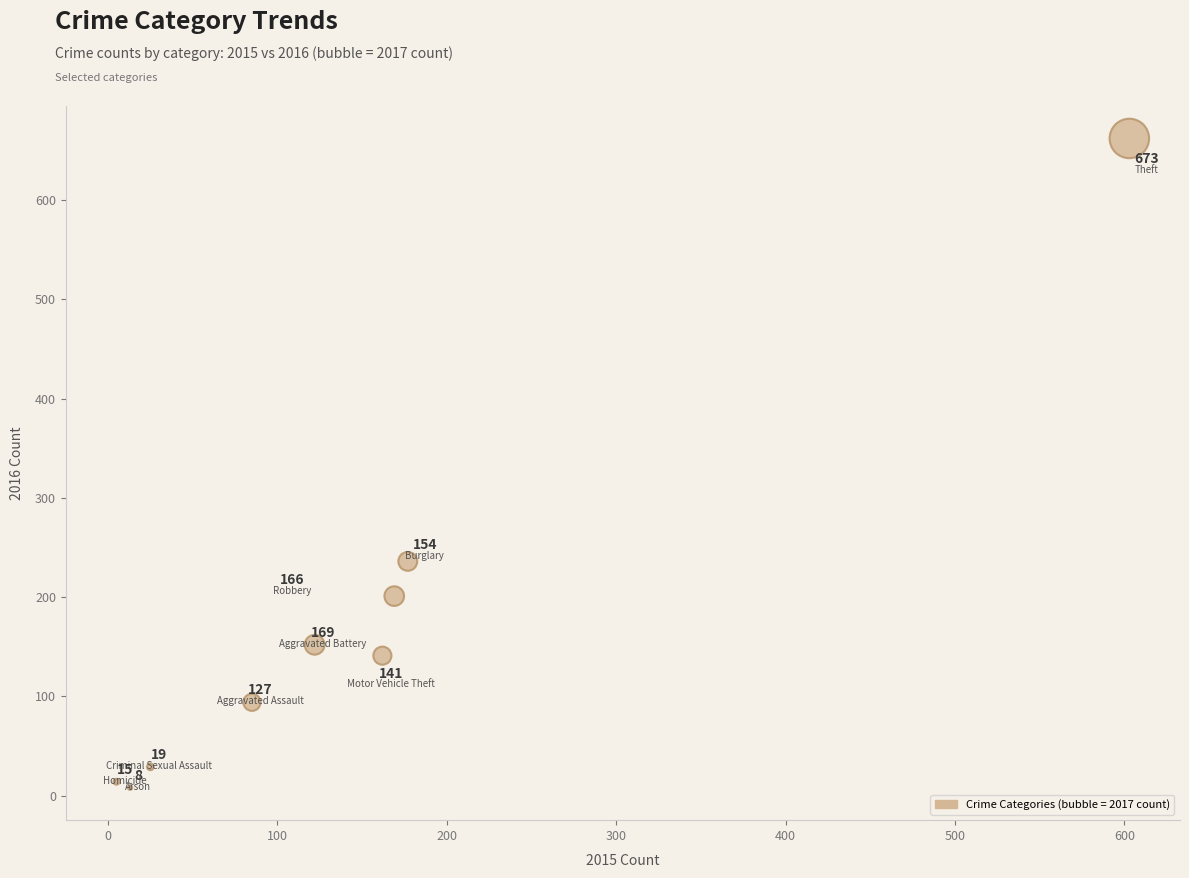

What Y value in the scatter plot is closest to 335?

236